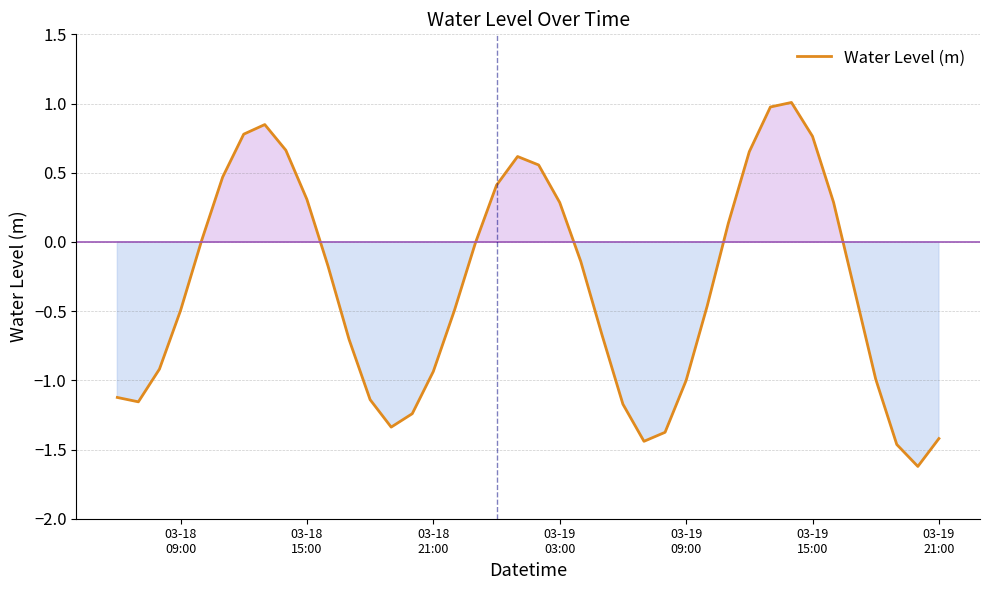

How many interior local peaks (higher than both neighbors) does the data have?

3